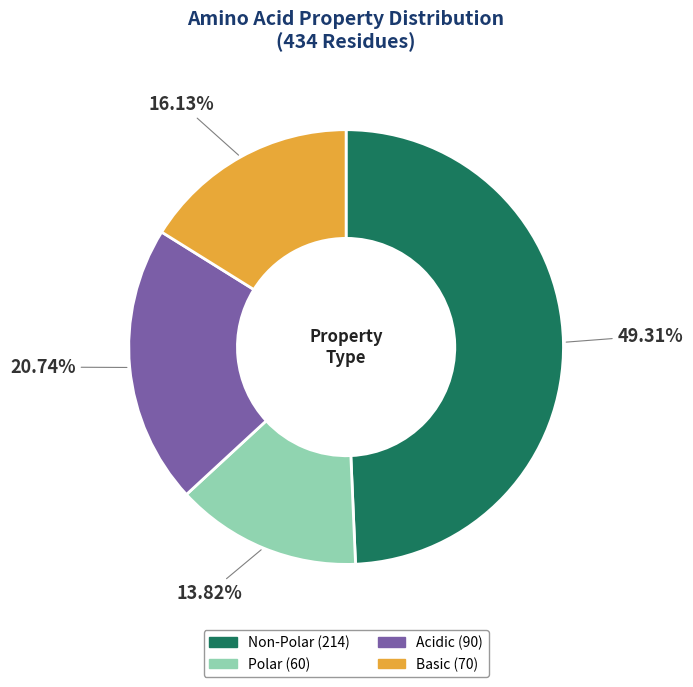

Does any single category account for the majority?

No